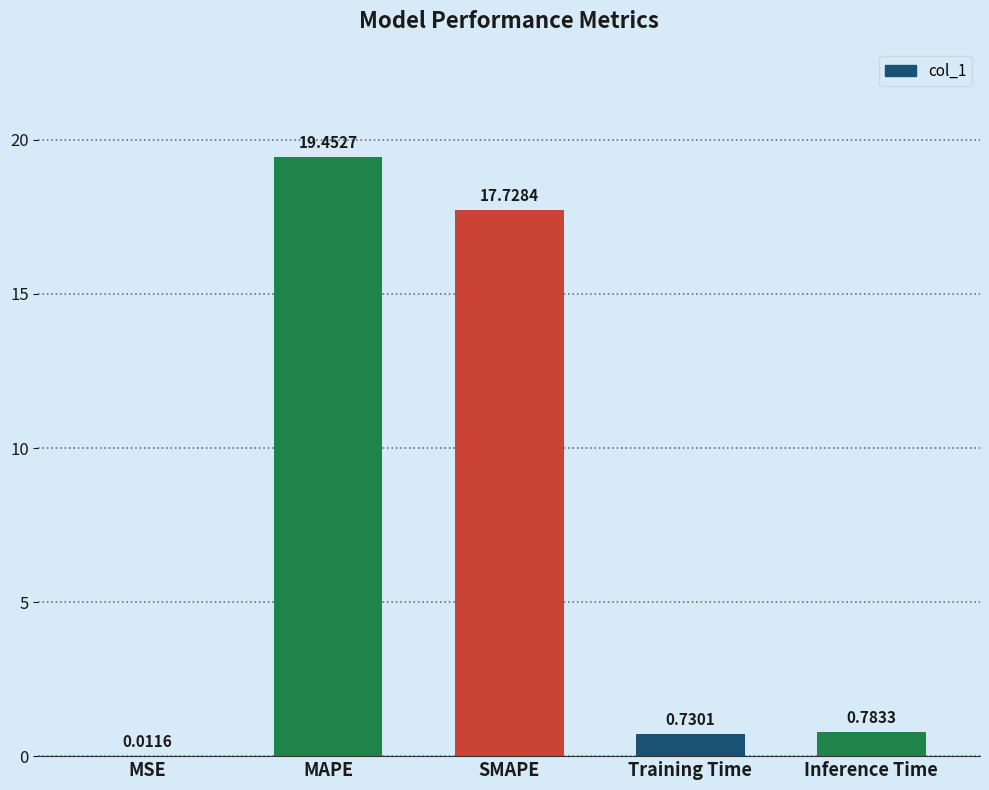

What is the sum of the values at MAPE and MSE?

19.5